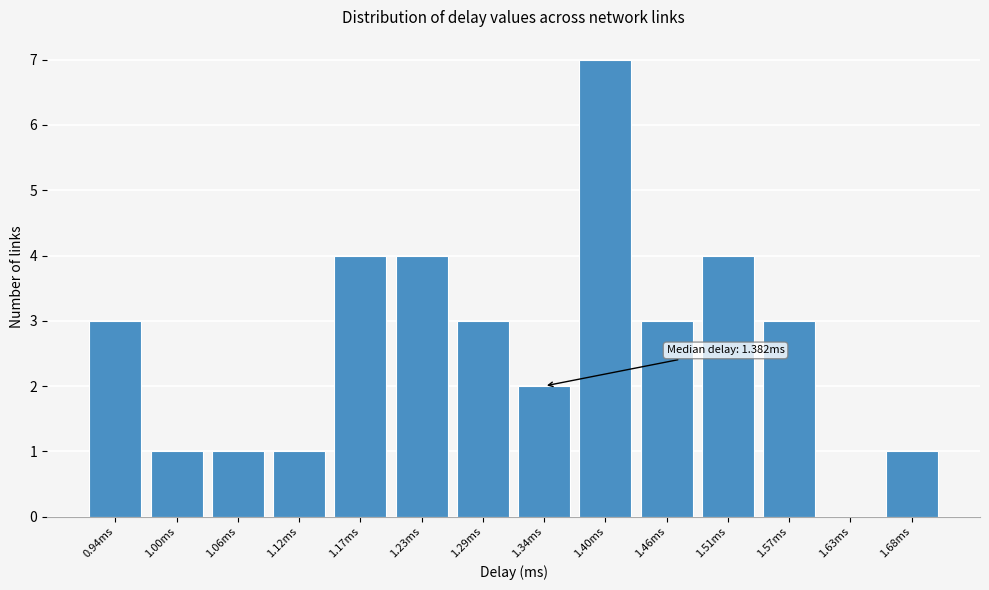

Reading right to left, transcribe all the data shown in this chart.

1.68ms=1	1.63ms=0	1.57ms=3	1.51ms=4	1.46ms=3	1.40ms=7	1.34ms=2	1.29ms=3	1.23ms=4	1.17ms=4	1.12ms=1	1.06ms=1	1.00ms=1	0.94ms=3